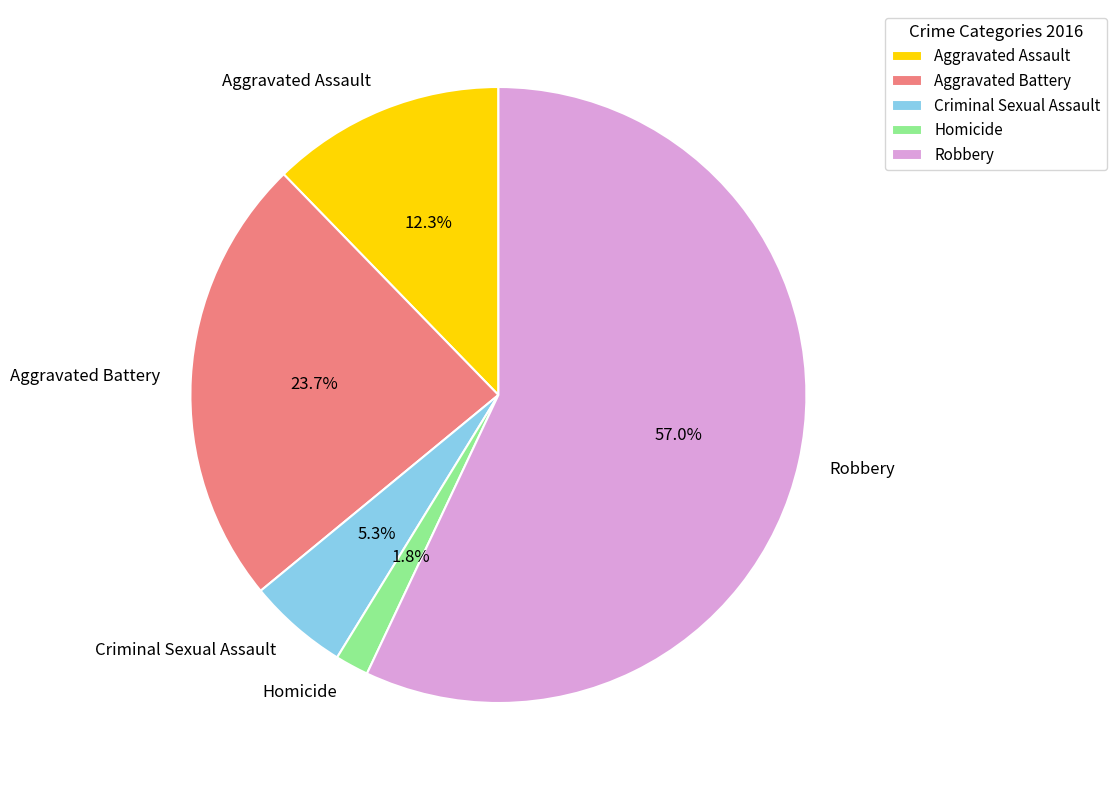

What is the smallest slice in the pie chart?

Homicide